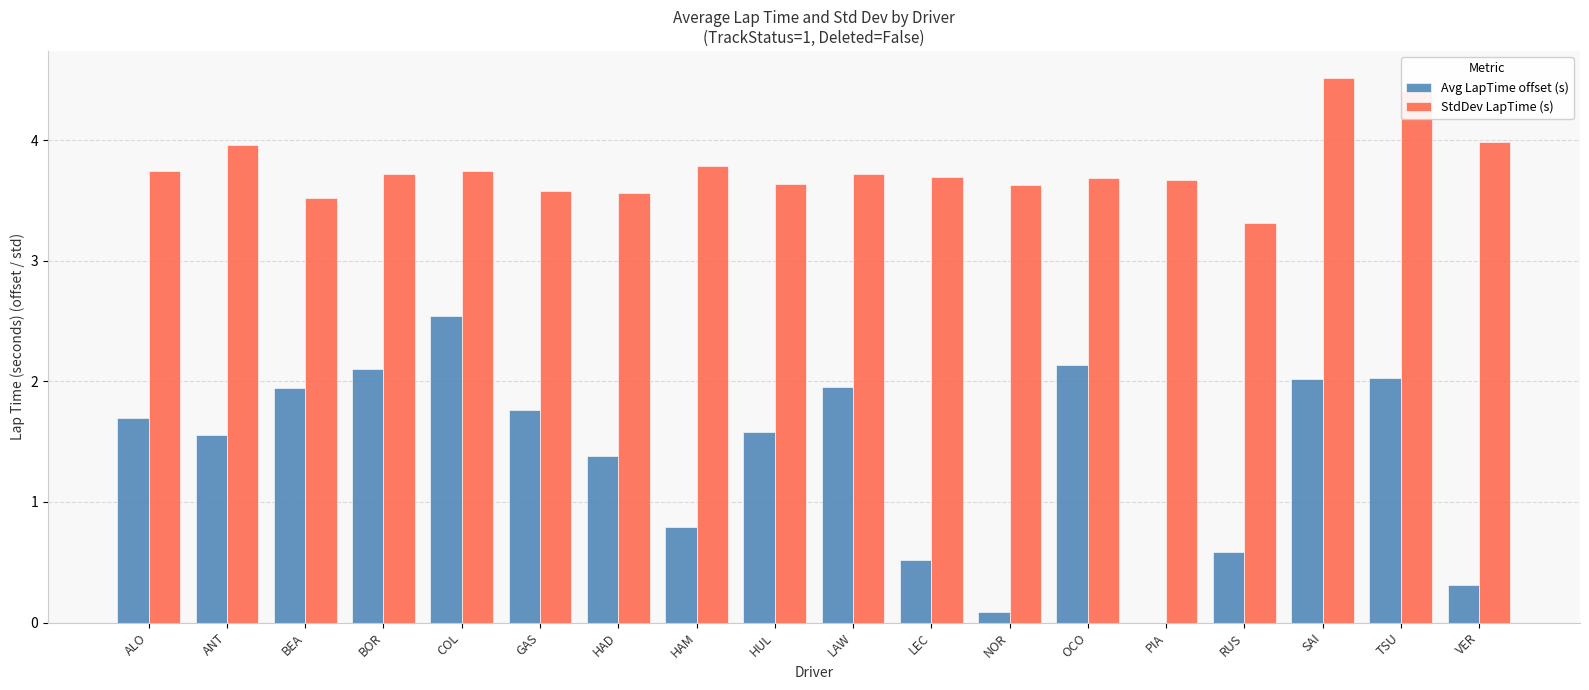

Which series has the widest spread of values?

Avg LapTime offset (s)